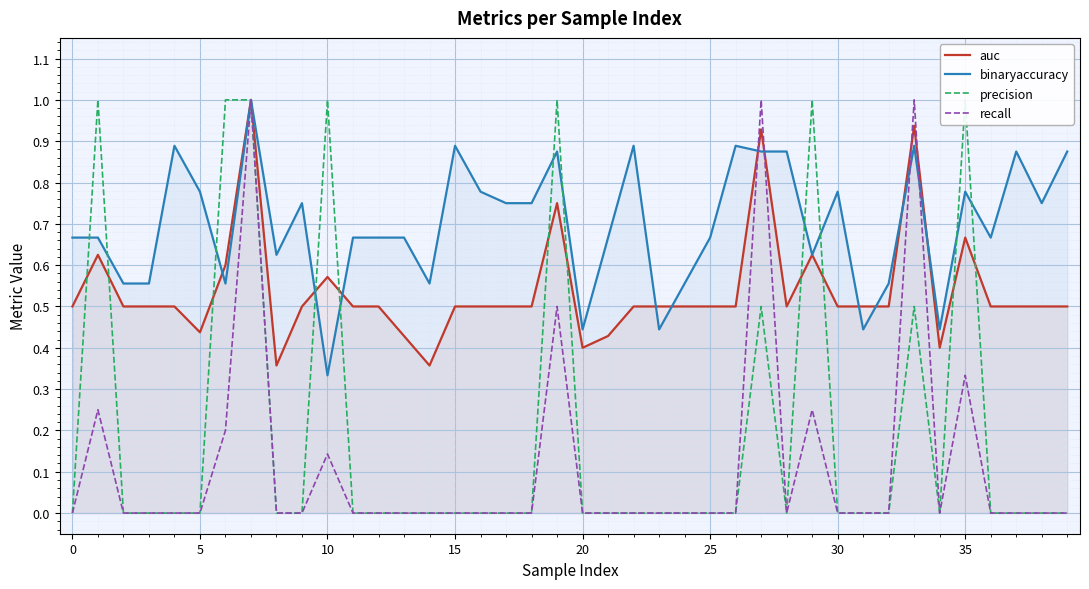

How many lines are shown in the chart?

4